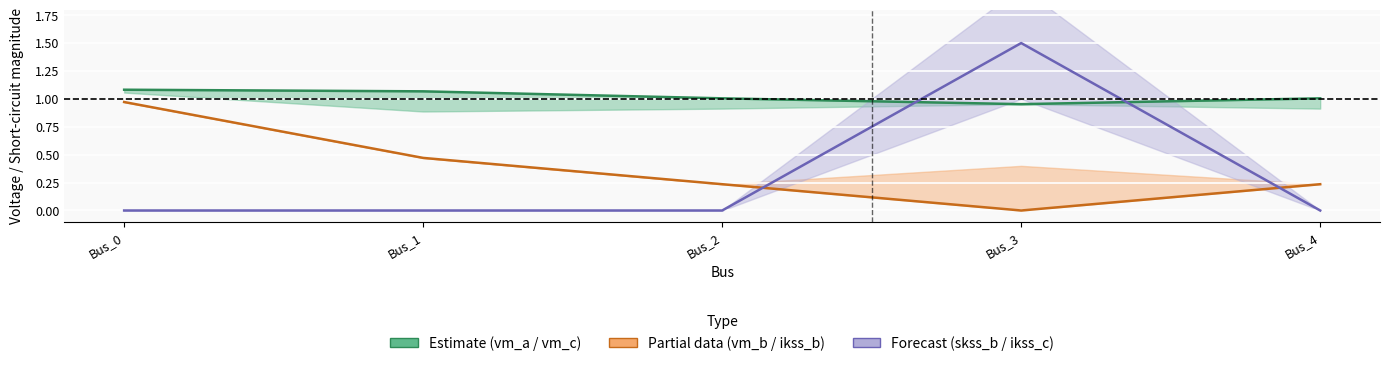

What is the difference between the maximum and minimum values in the pf_vm_b_pu series?

1.0